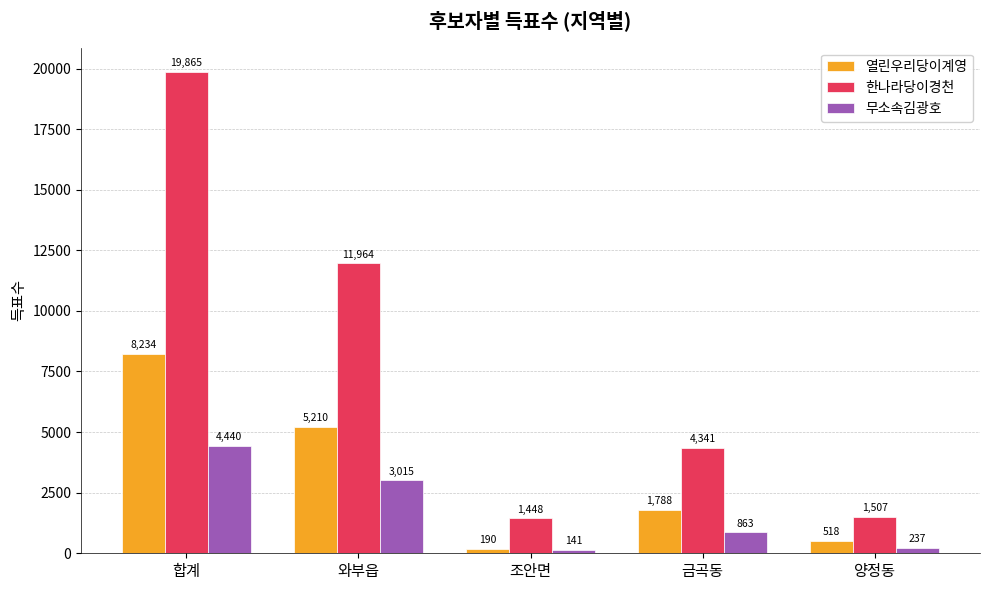

Which series changed the most between 와부읍 and 금곡동?

한나라당이경천